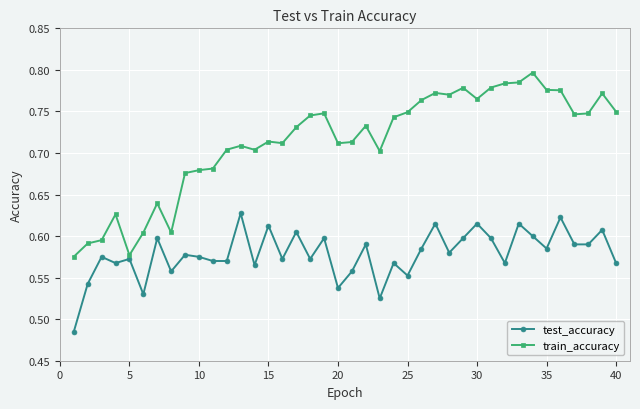

List the series in order of their overall mean, highest first.

train_accuracy, test_accuracy